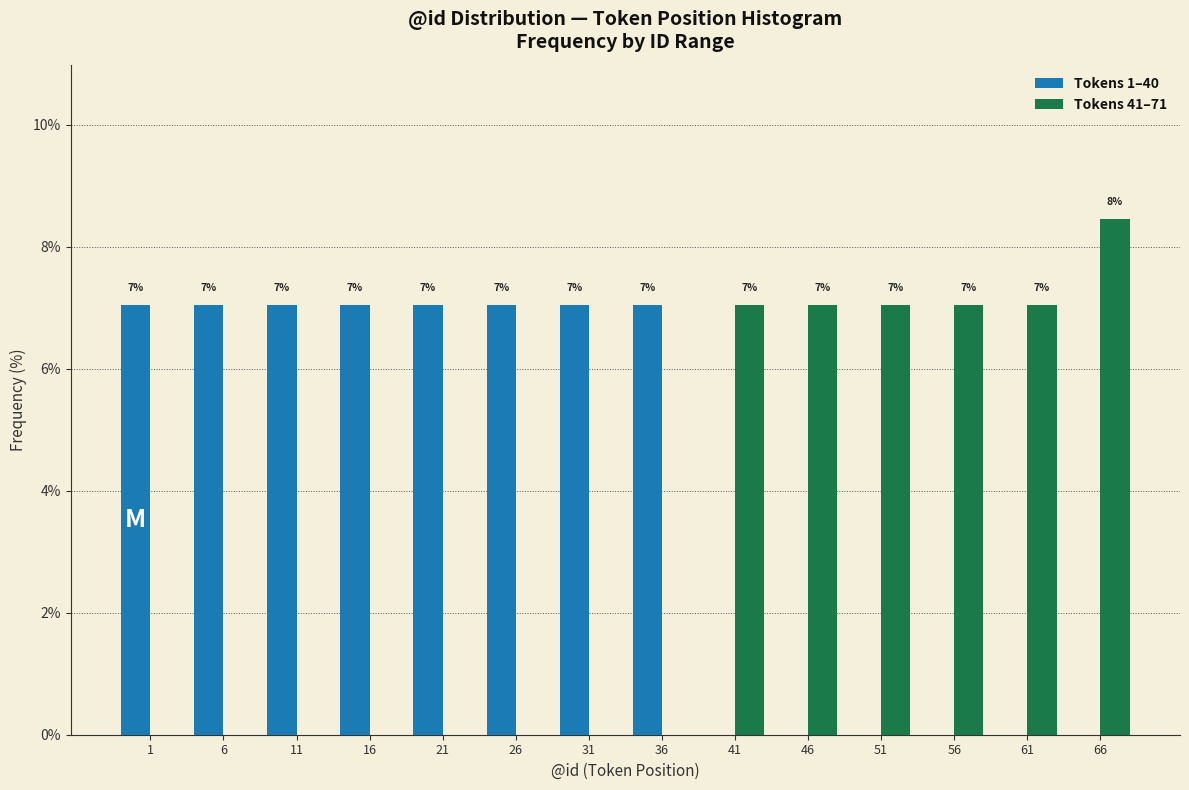

What is the sum of the Tokens 1–40 values at 16 and 66?

7.0